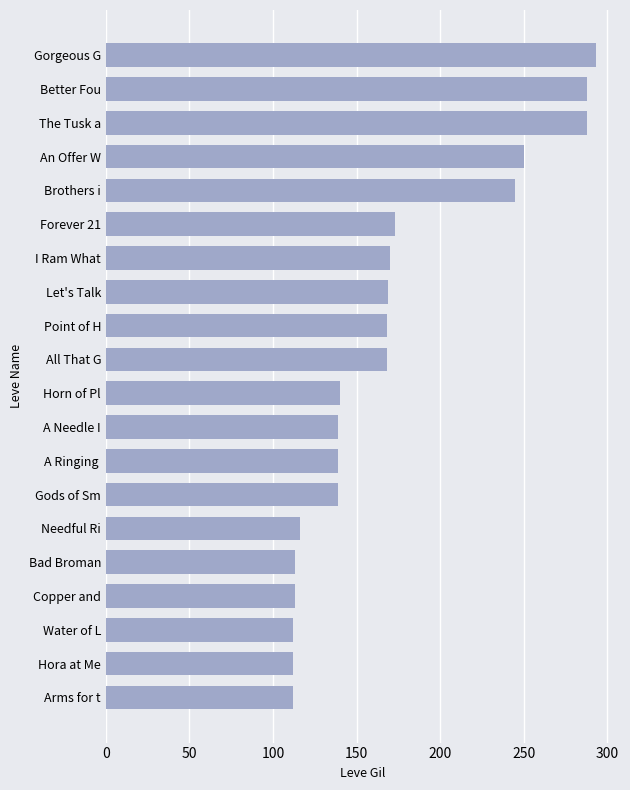

True or false: the data shows 28 at Arms for t.

False